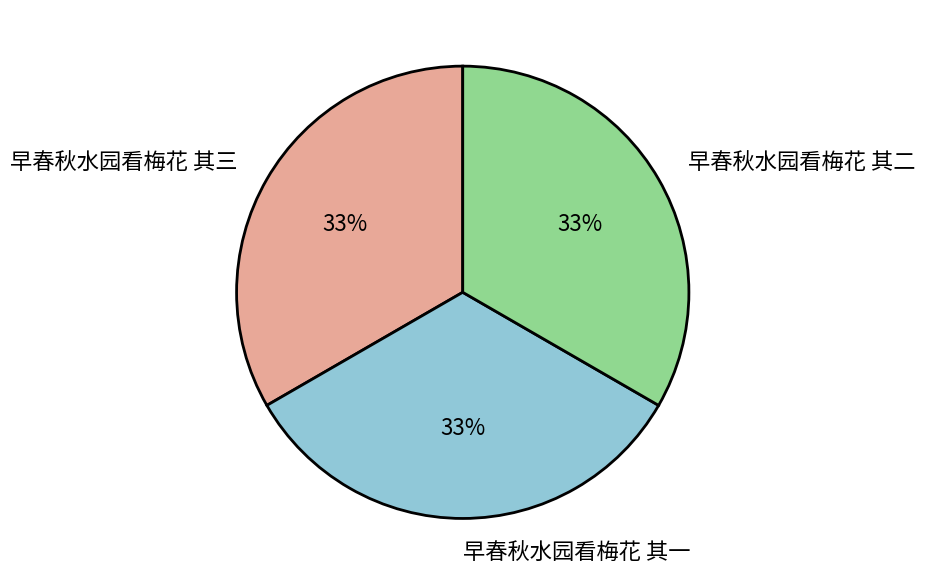

Do 早春秋水园看梅花 其一 and 早春秋水园看梅花 其二 together represent more than half of the pie?

Yes